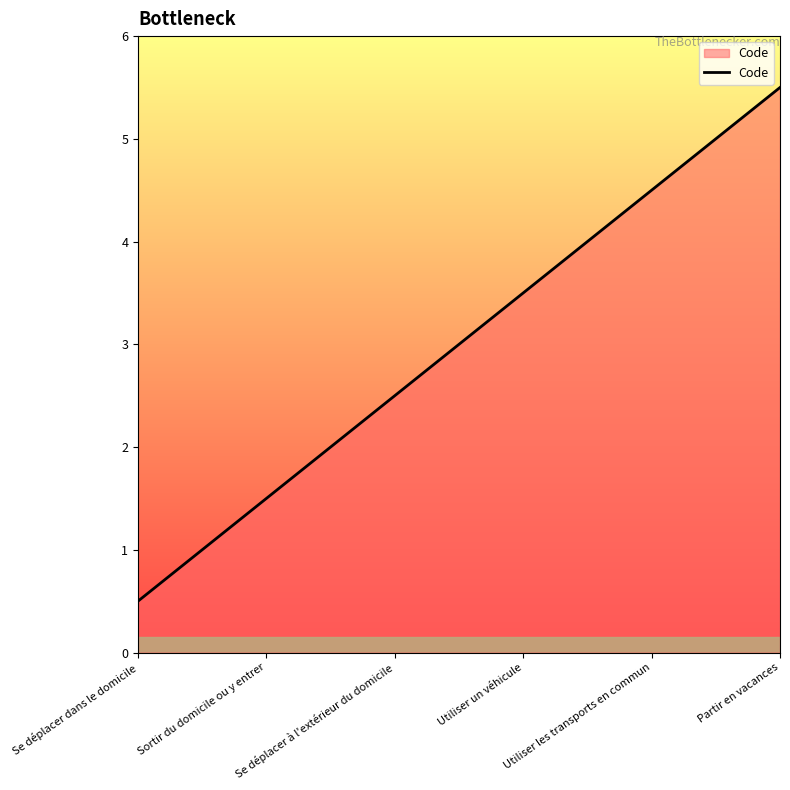

Reading right to left, transcribe all the data shown in this chart.

Partir en vacances=5.5	Utiliser les transports en commun=4.5	Utiliser un véhicule=3.5	Se déplacer à l'extérieur du domicile=2.5	Sortir du domicile ou y entrer=1.5	Se déplacer dans le domicile=0.5